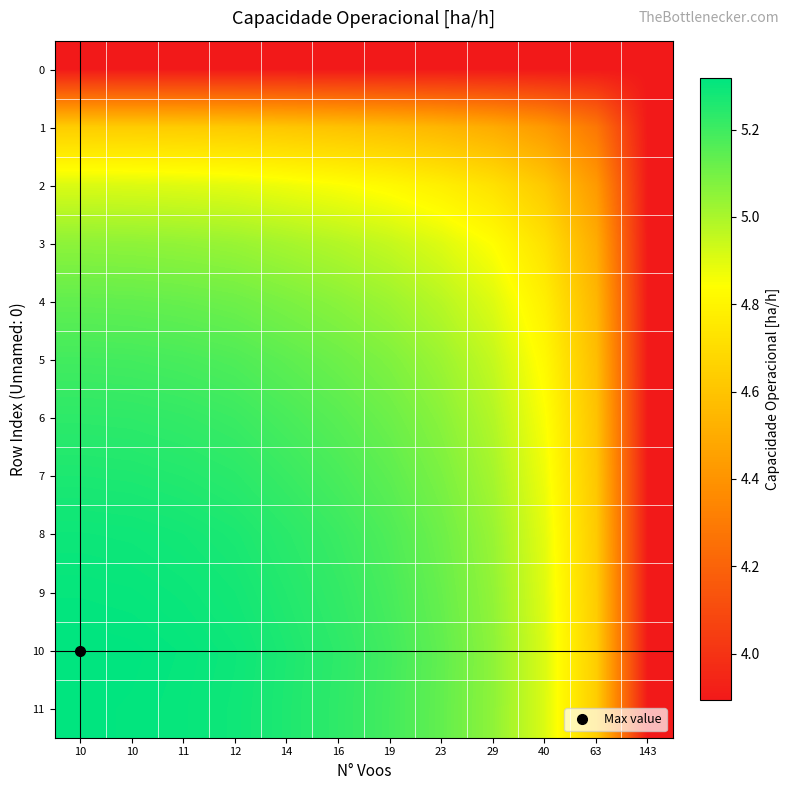

What is the maximum value shown in the chart?

5.3